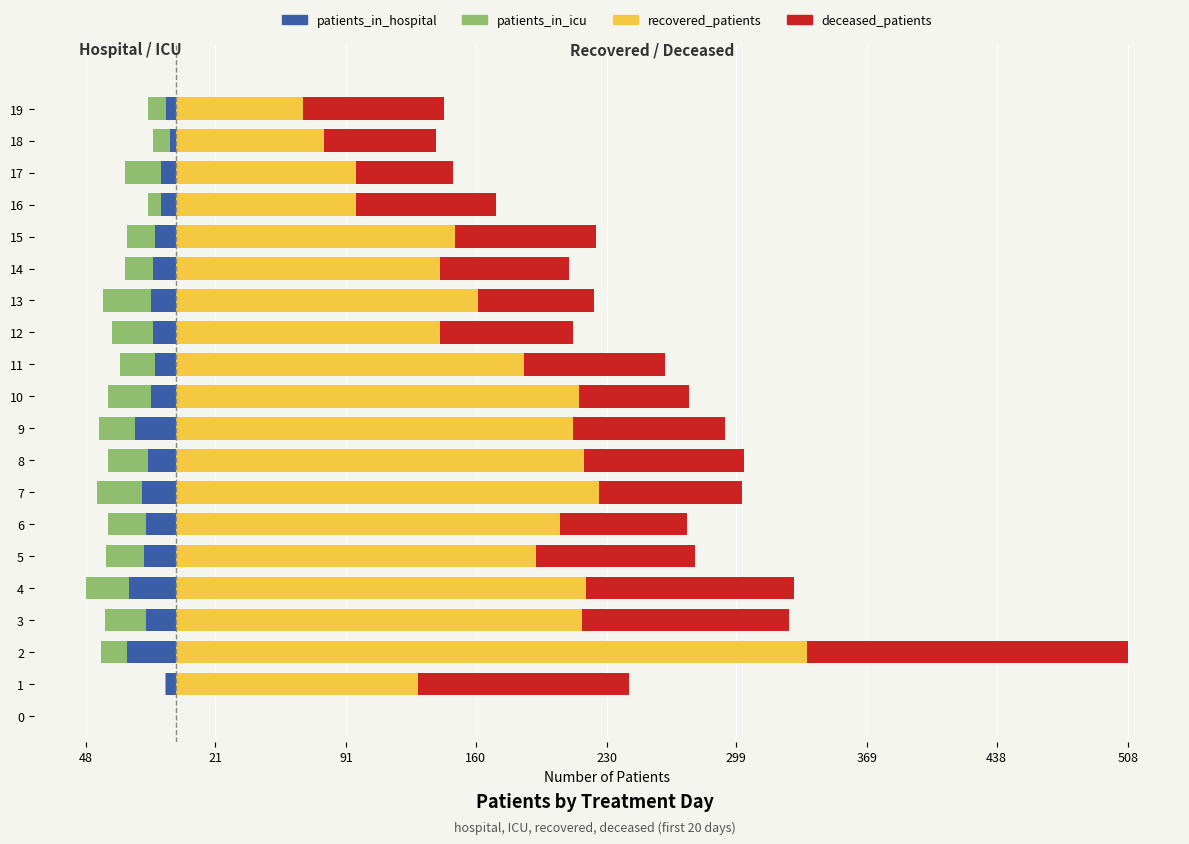

Is it true that deceased_patients equals 52 at 17?

True